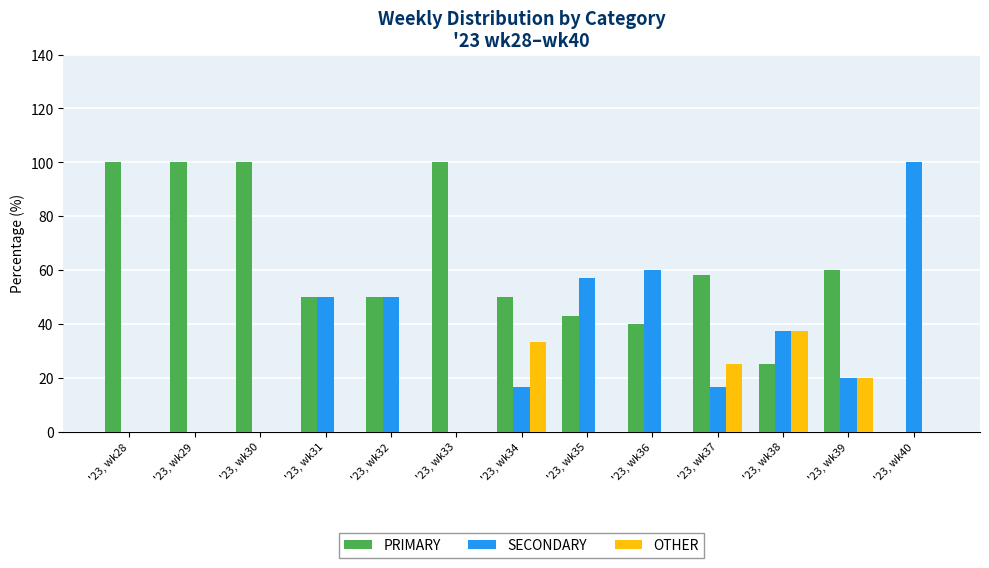

What is the maximum value for SECONDARY?

100.0